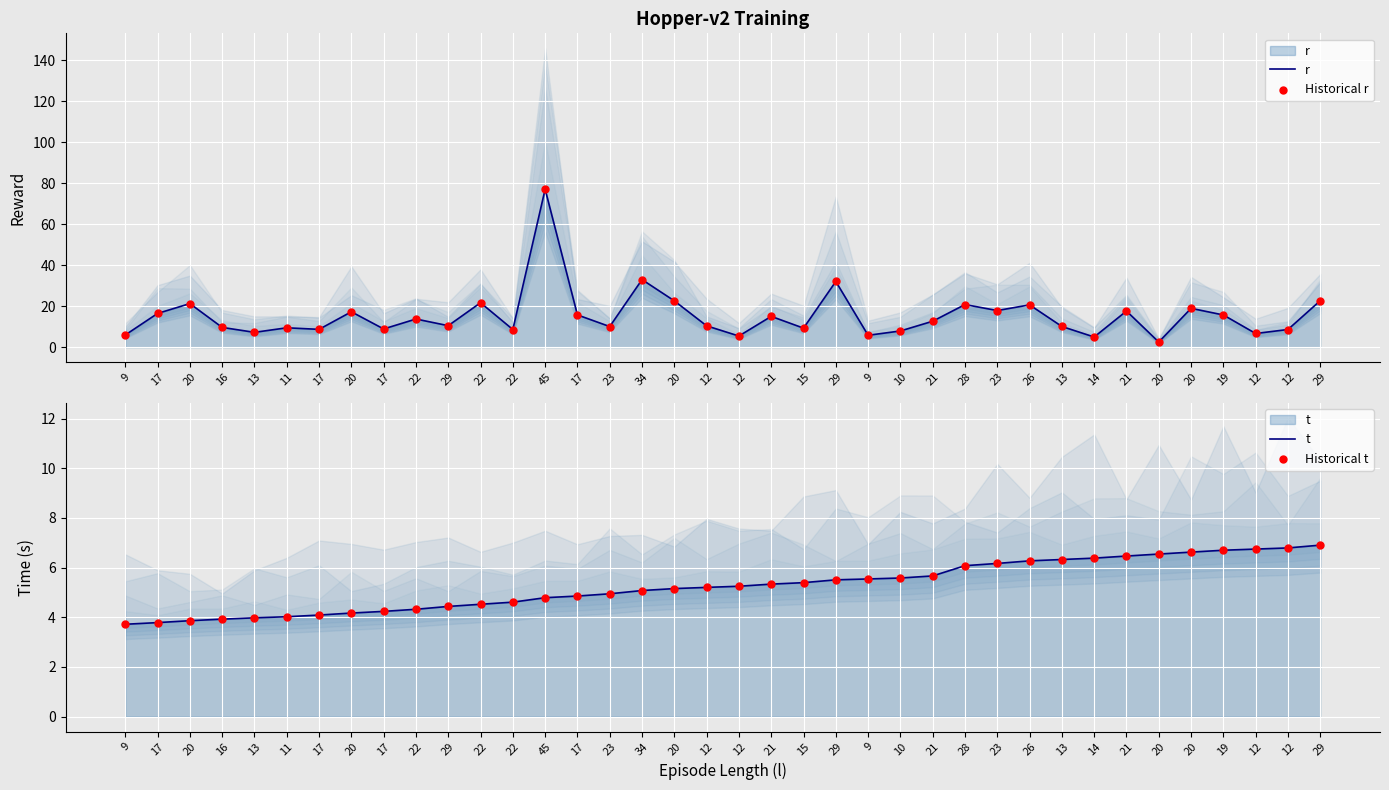

At which category is the sum across all series the highest?

45